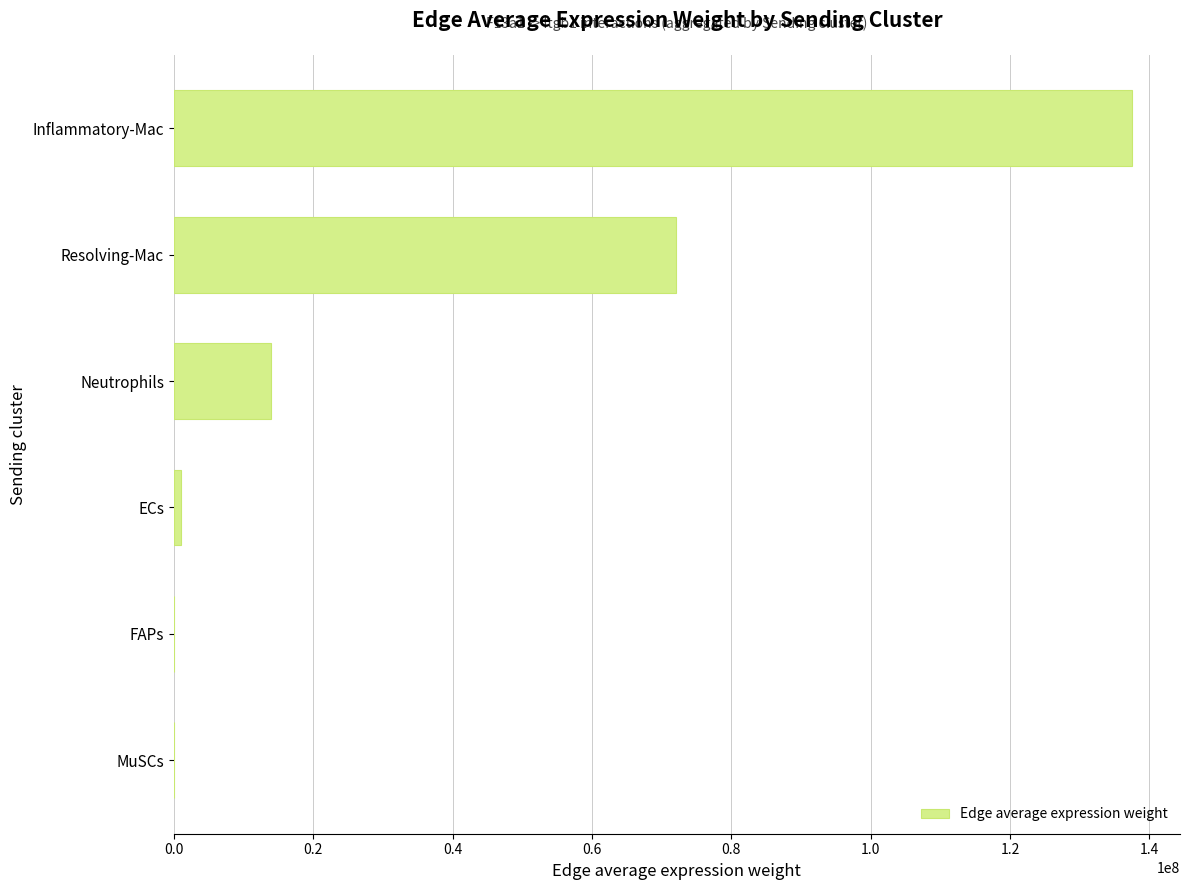

What is the ratio of the value at Resolving-Mac to the value at Neutrophils?

5.2